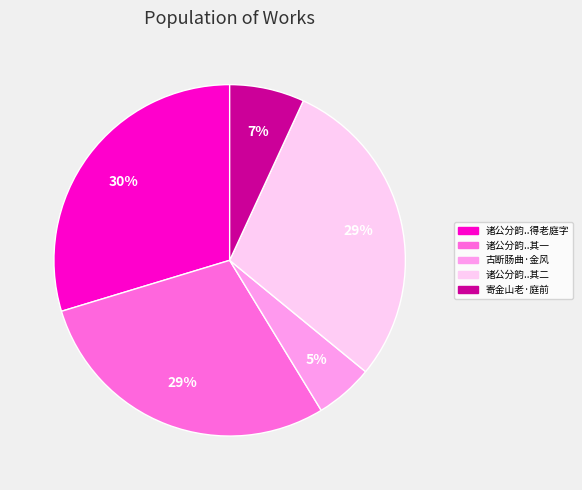

The 诸公分韵..得老庭字 slice represents 39% of the pie. True or false?

False